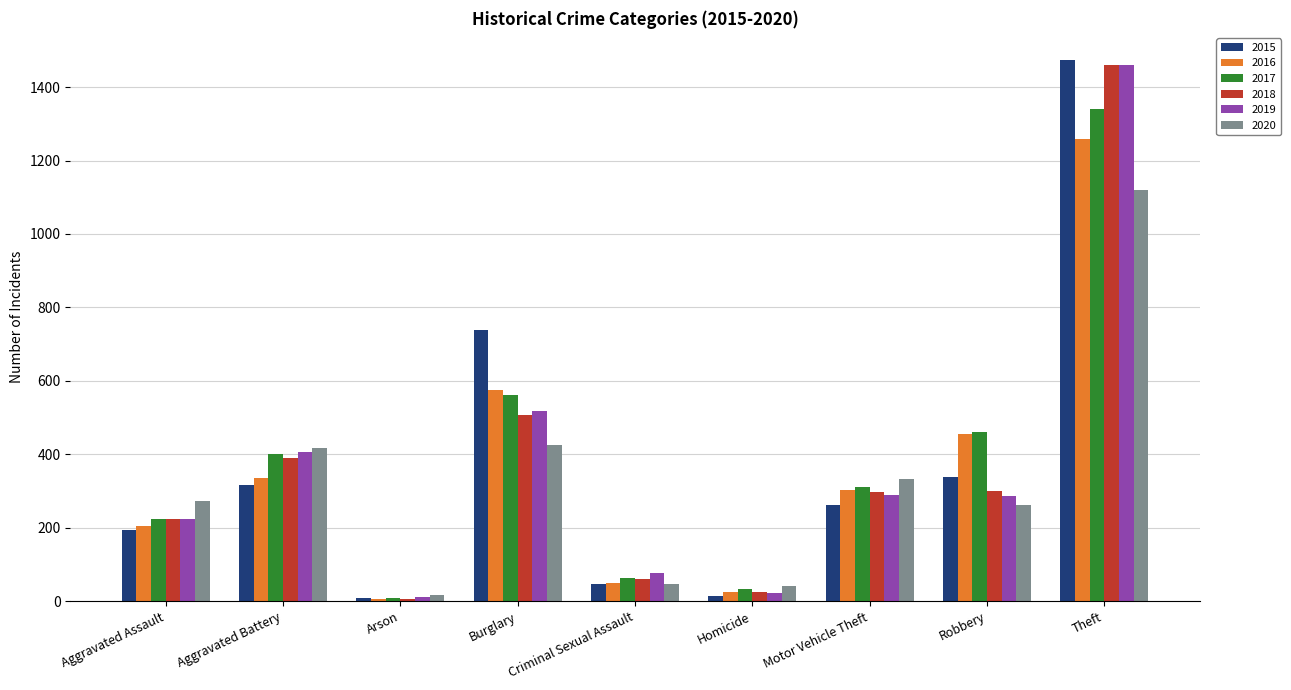

The value of 2018 at Theft is 1461. True or false?

True